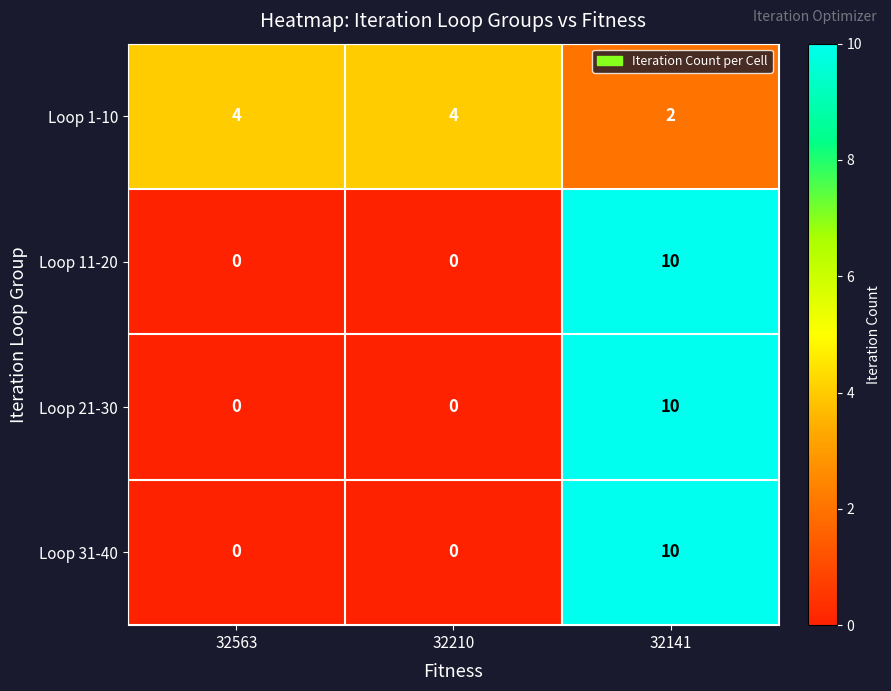

Is it true that Loop 31-40 equals 0 at 32563?

True